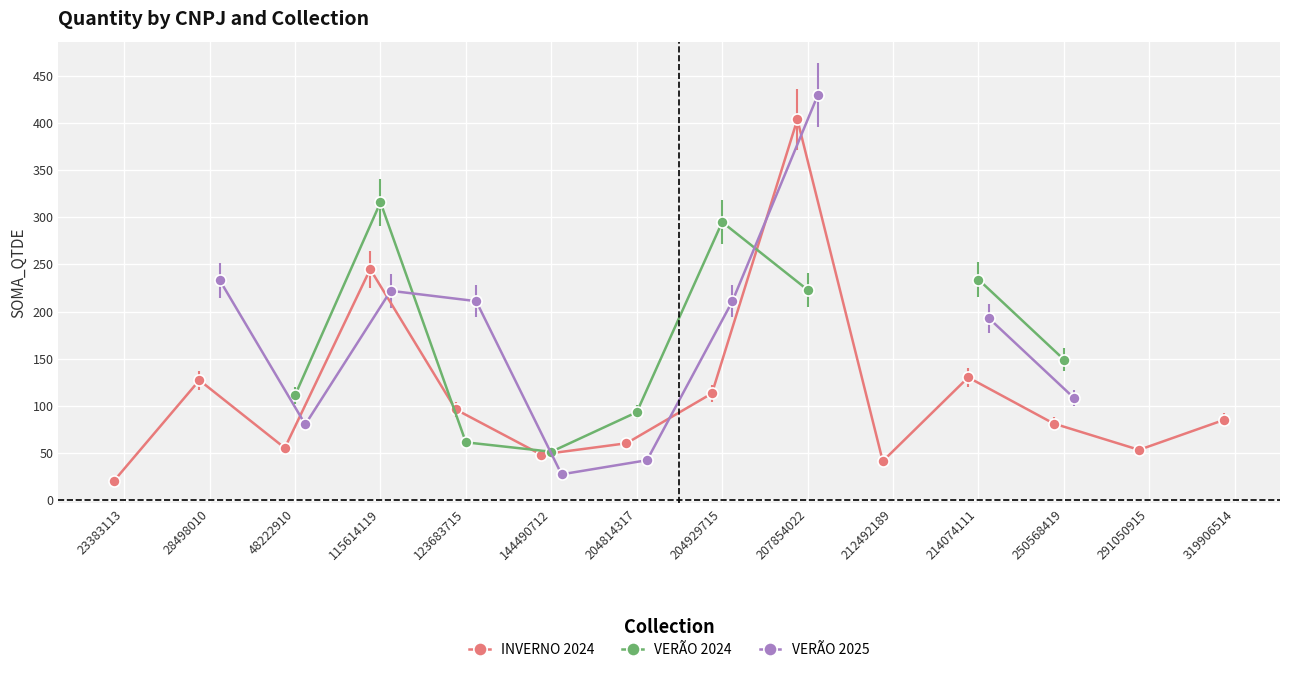

What is the minimum value for INVERNO 2024?

20